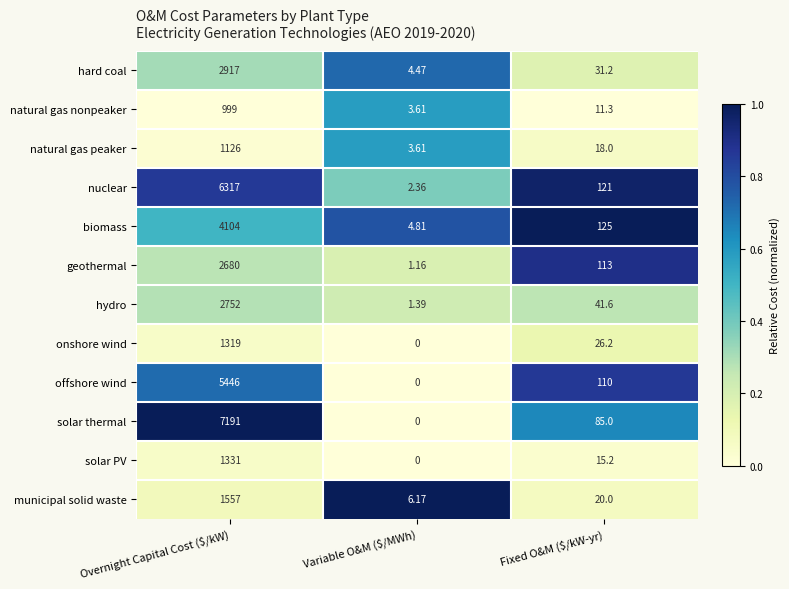

At which category does the chart reach its minimum across all series?

Variable O&M ($/MWh)